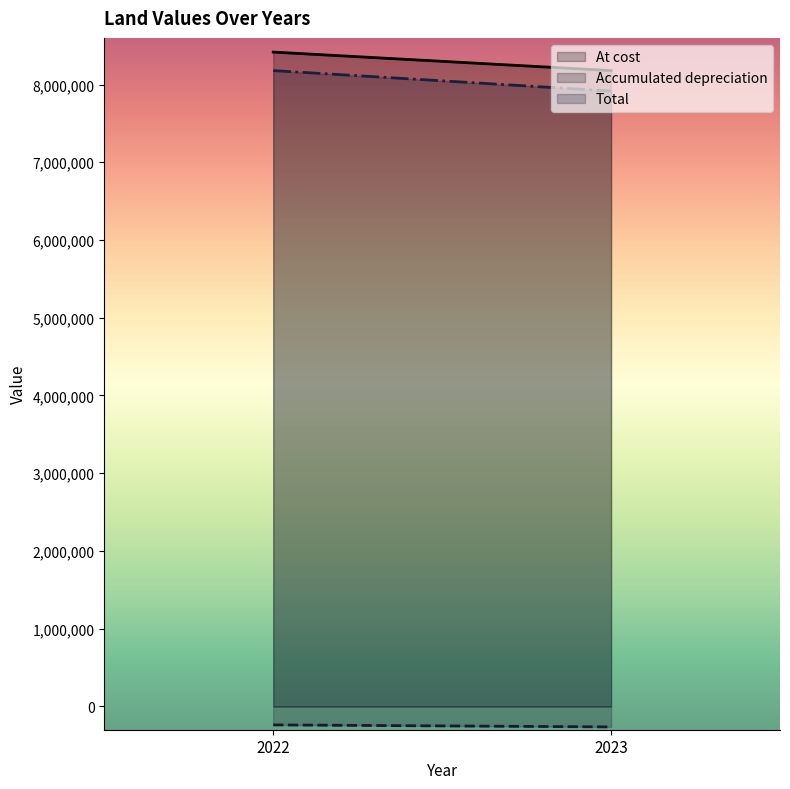

What are all the series names shown in the legend?

At cost, Accumulated depreciation, Total